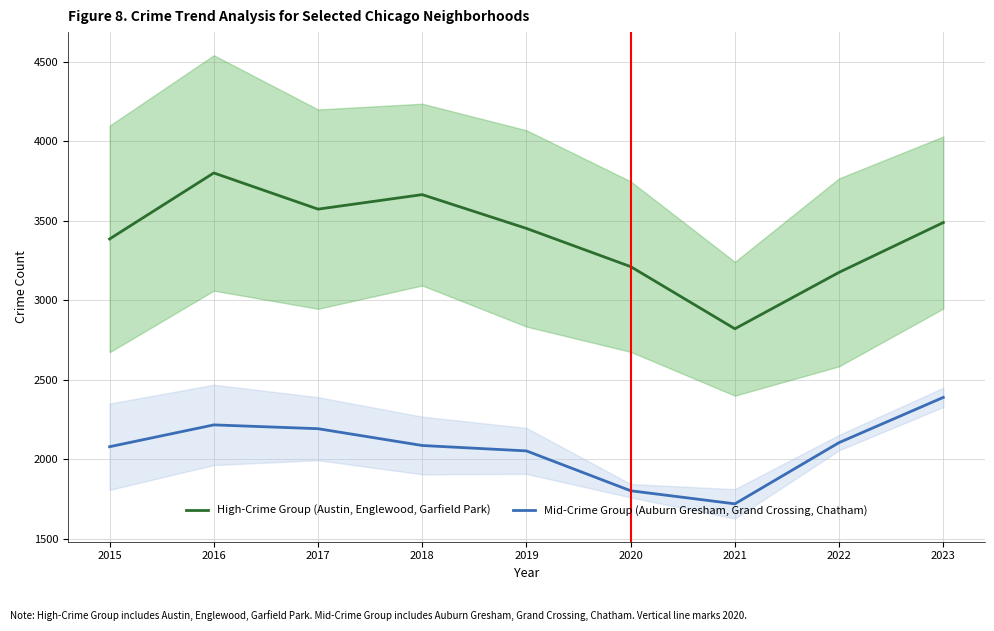

Rank the series at 2015 from lowest to highest value.

Mid-Crime Group (Auburn Gresham, Grand Crossing, Chatham), High-Crime Group (Austin, Englewood, Garfield Park)